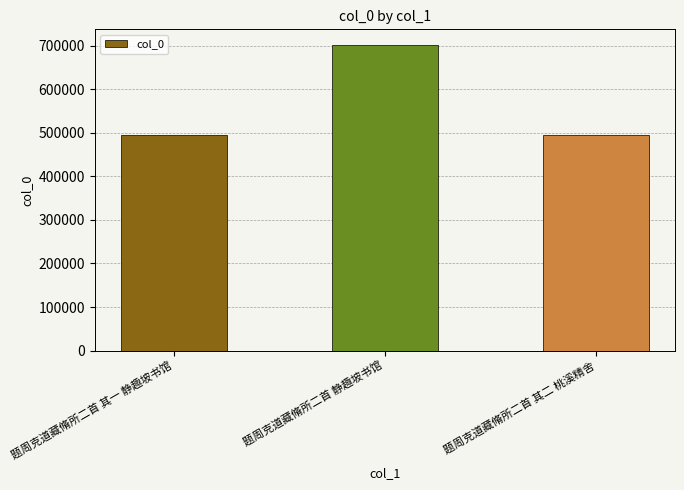

What is the average value?

563734